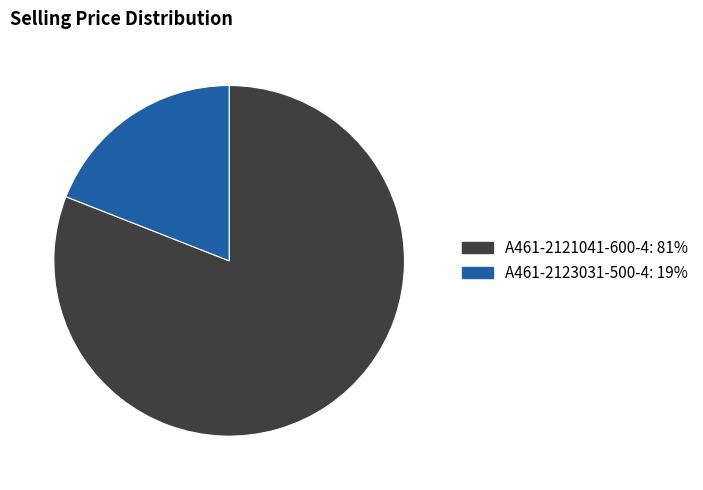

Which category has the smallest portion of the pie?

A461-2123031-500-4